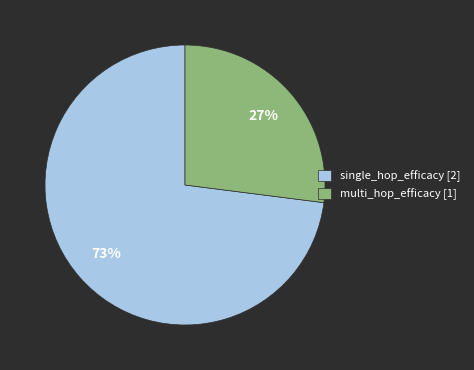

The multi_hop_efficacy slice represents 18% of the pie. True or false?

False